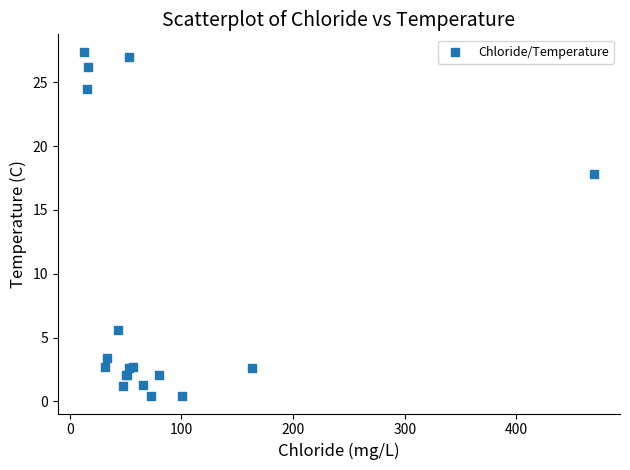

What Y value in the scatter plot is closest to 13?

17.8